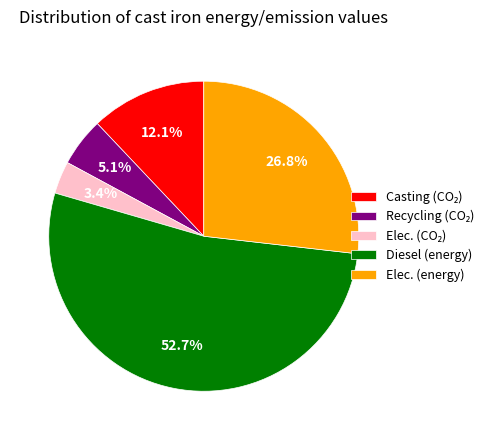

Count the number of slices in the pie.

5